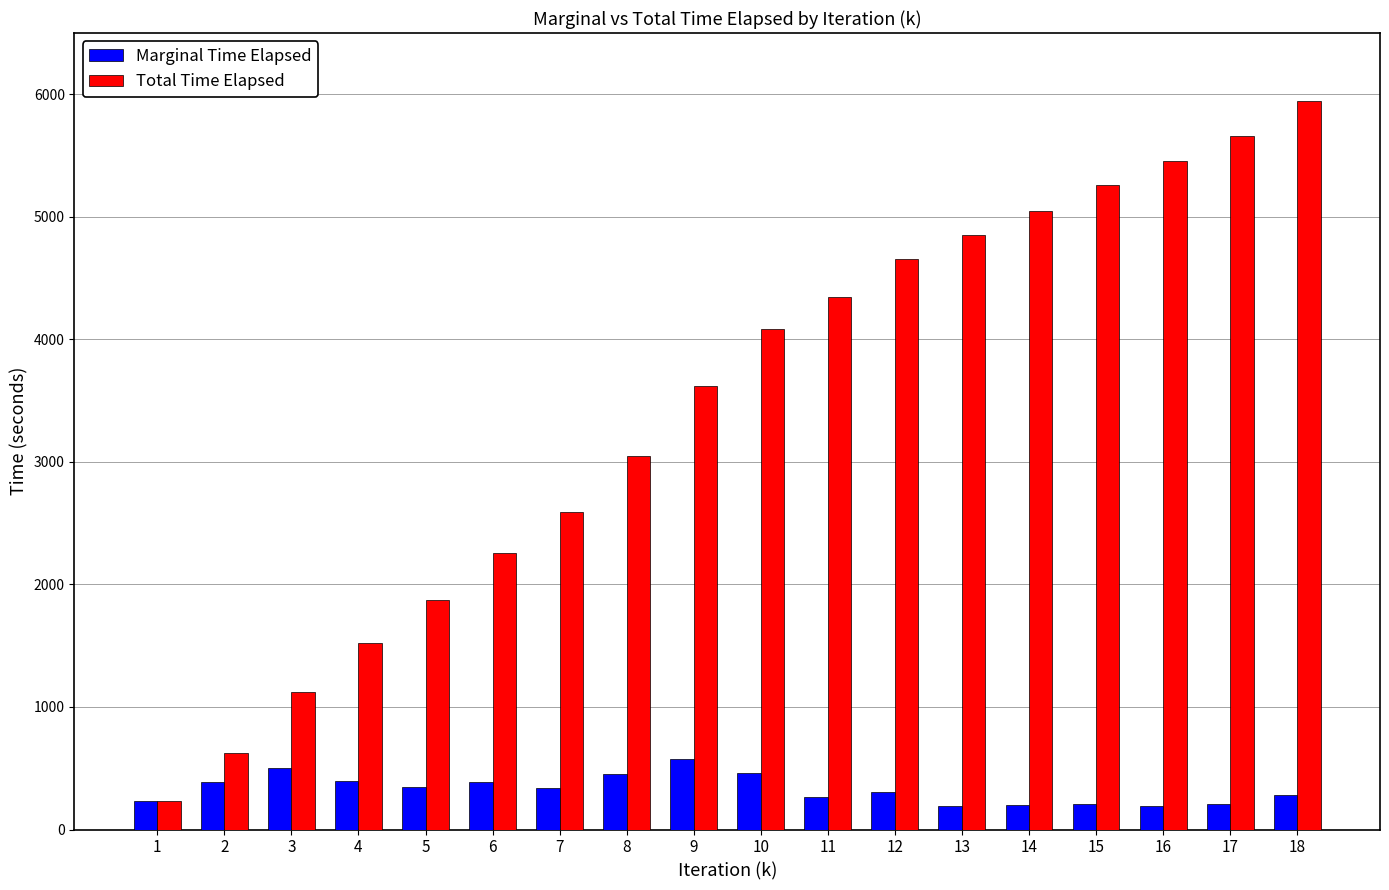

Between 4 and 12, which series saw the biggest shift?

Total Time Elapsed